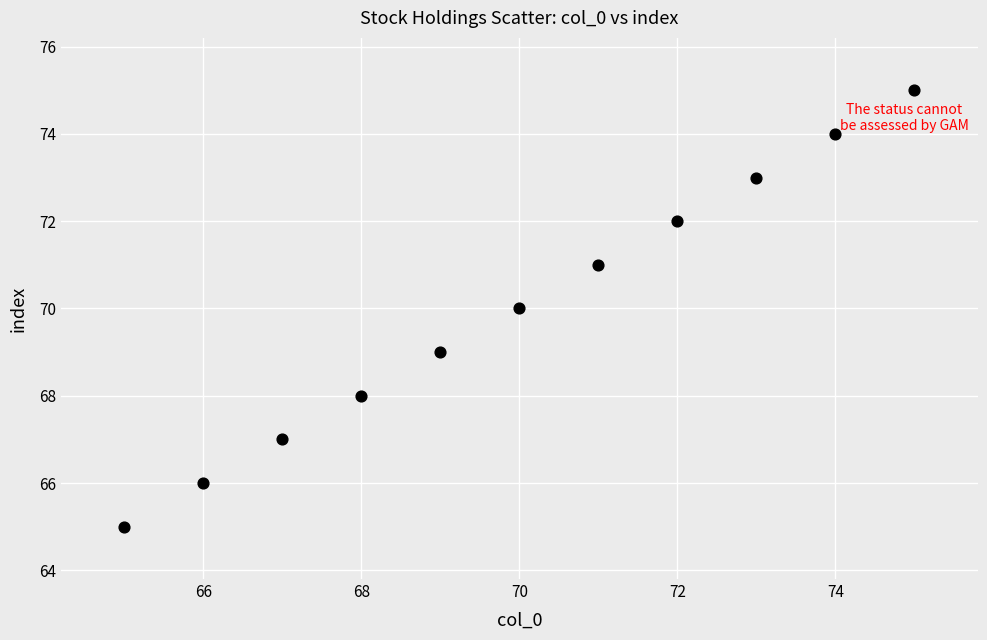

What is the range of Y values (max minus min)?

10